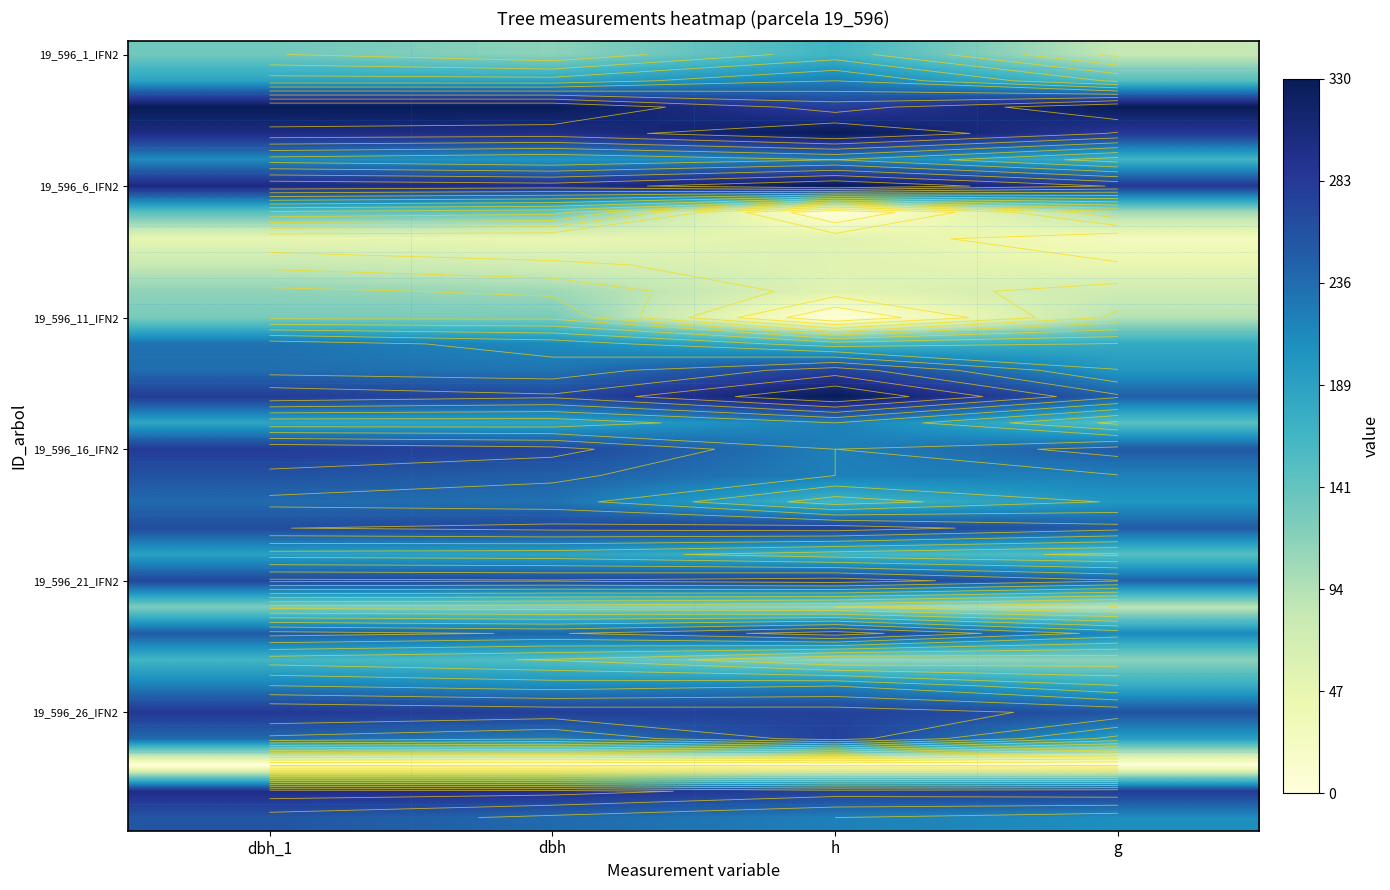

How many series are shown in this chart?

30